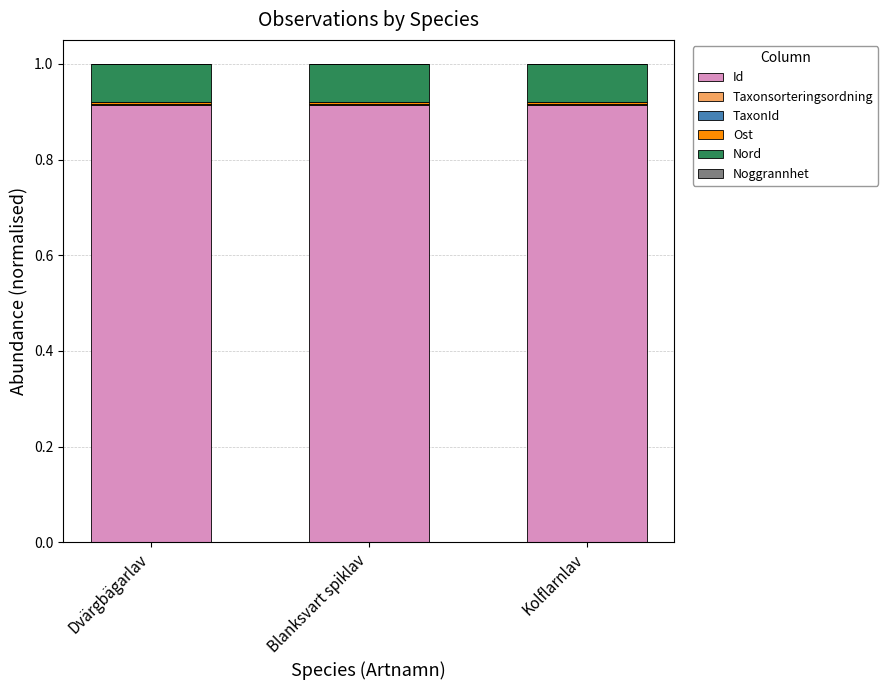

How many series are shown in this chart?

6